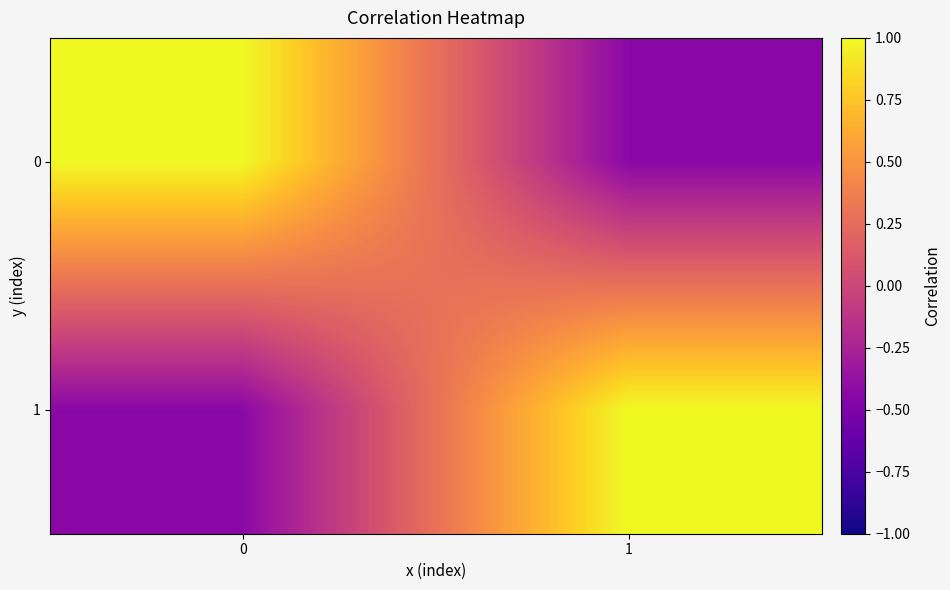

What is the smallest value displayed?

-0.4